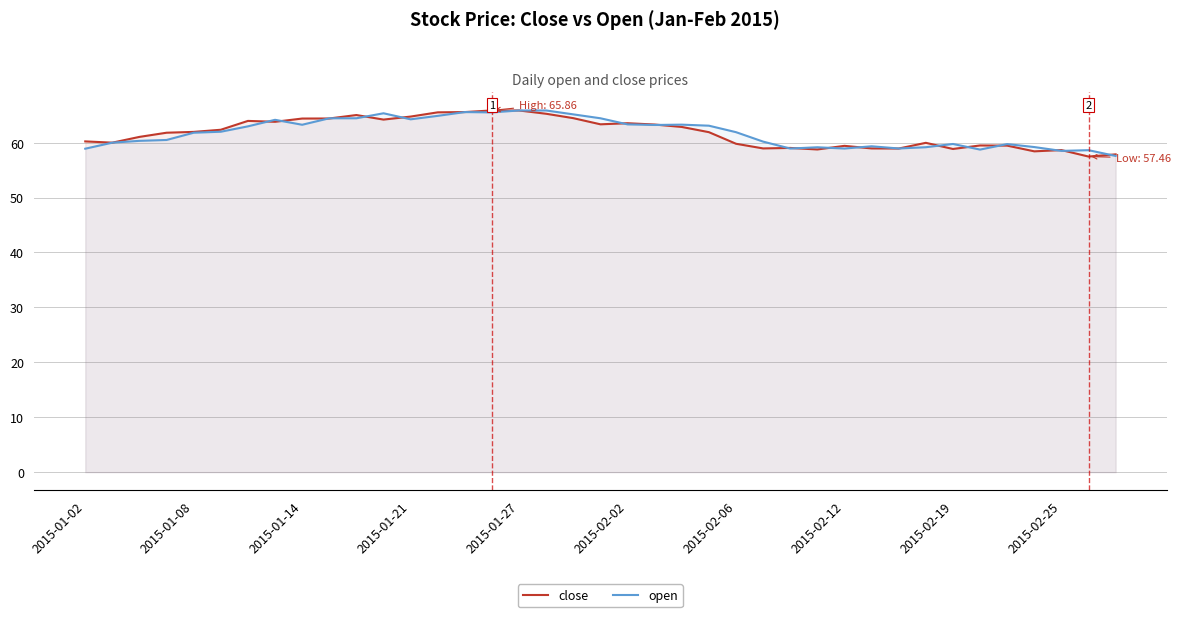

What are all the series names shown in the legend?

close, open